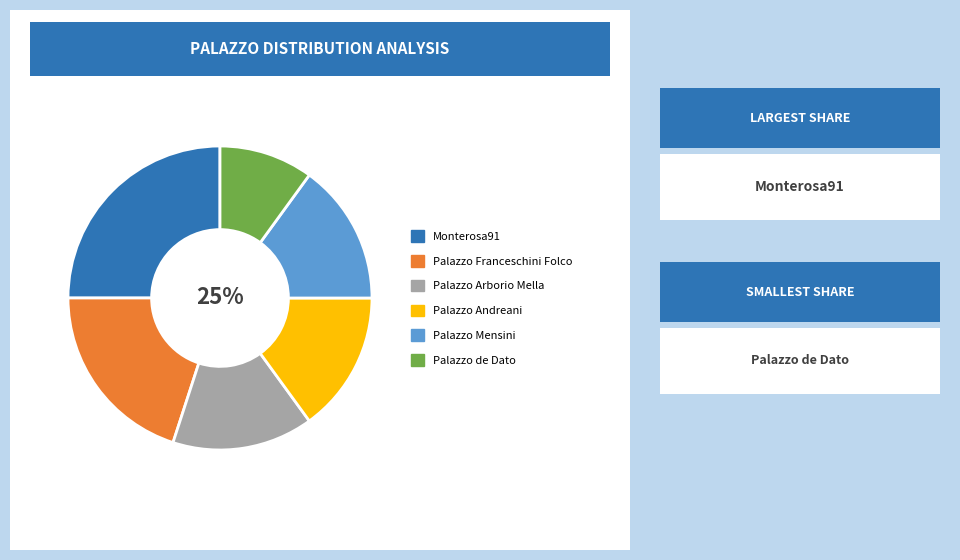

Is the sum of Palazzo de Dato and Palazzo Andreani greater than half?

No